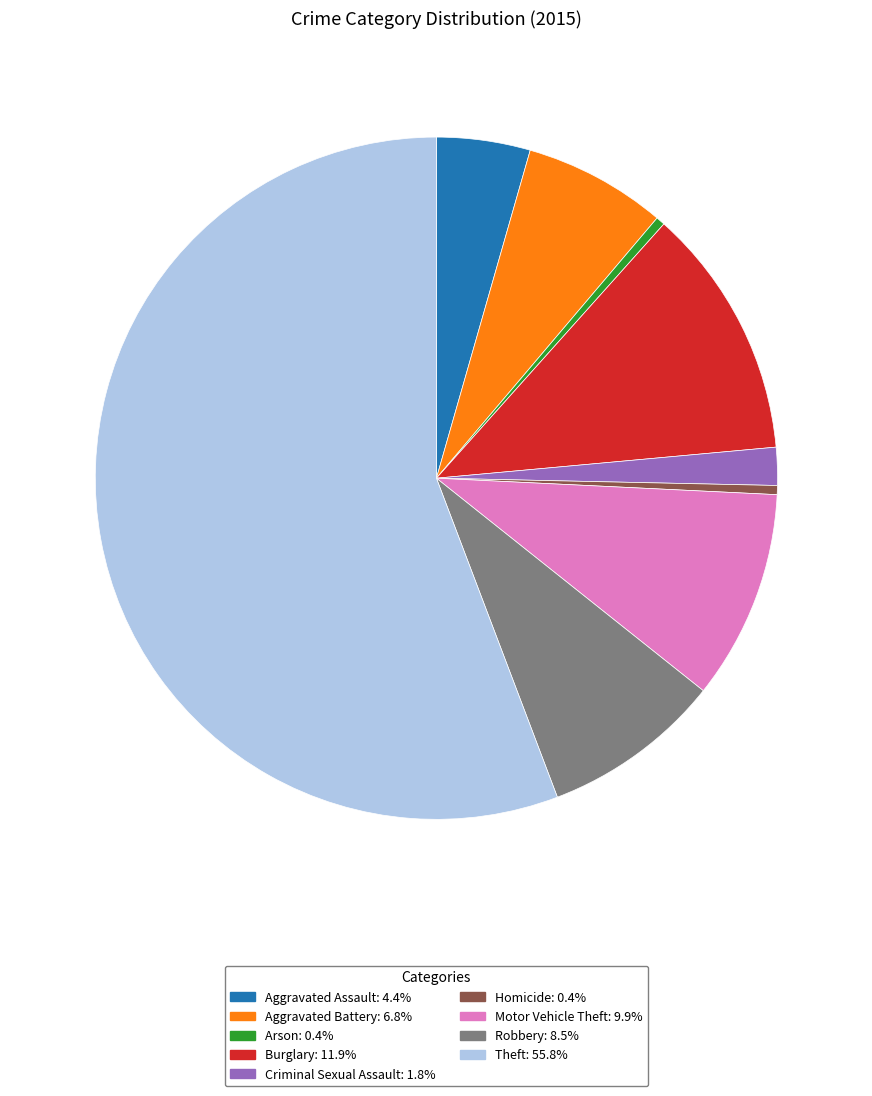

Which slice is the largest?

Theft